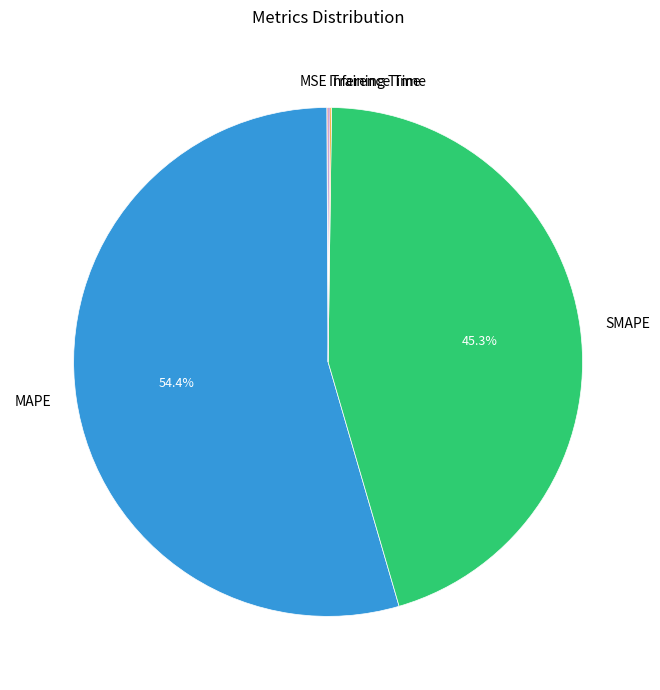

Which category has the biggest portion of the pie?

MAPE